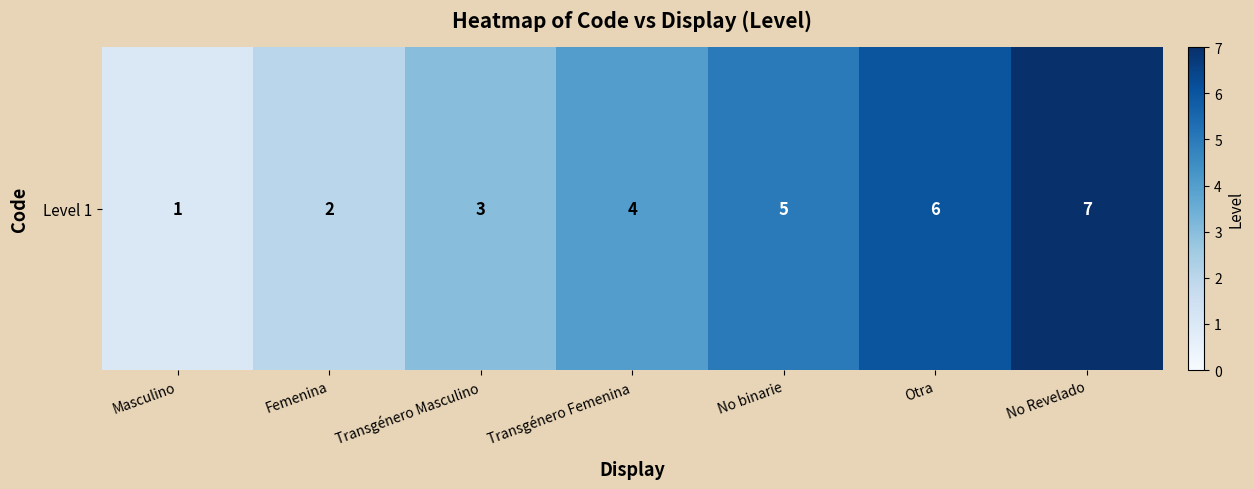

What is the greatest value displayed?

7